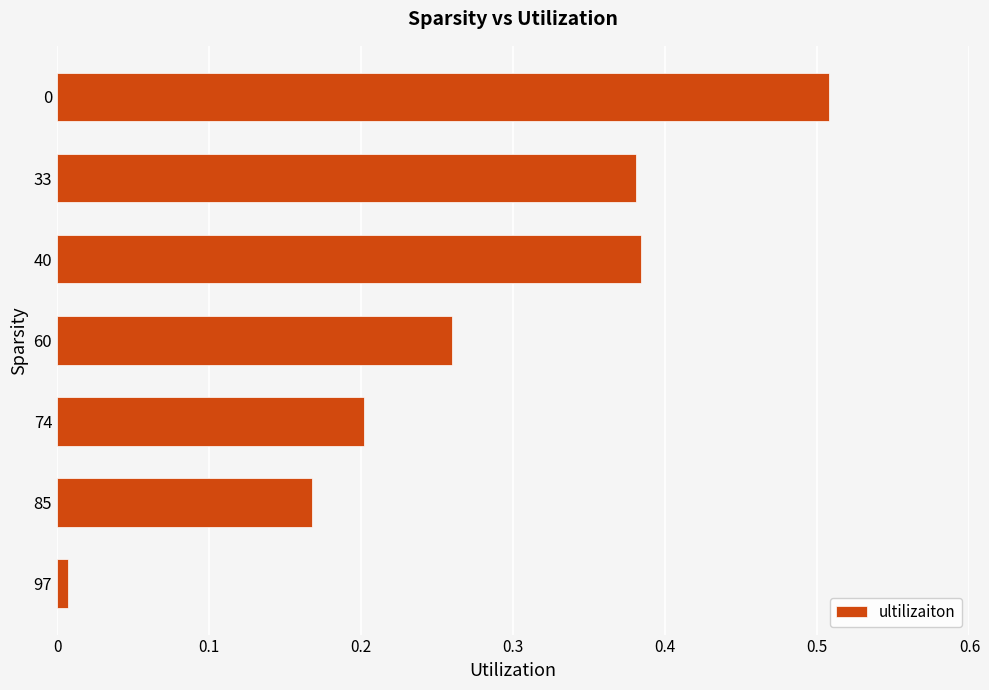

Which has a higher value, 85 or 74?

74